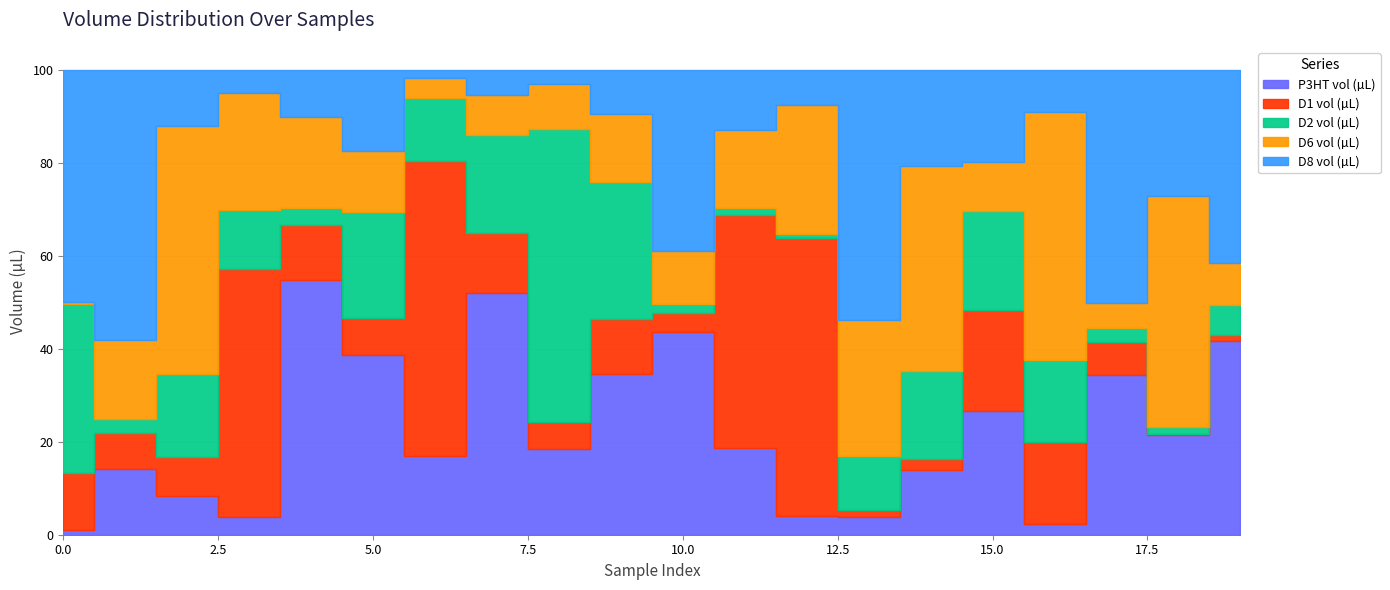

What is the difference between the highest and lowest values at 6?

61.7